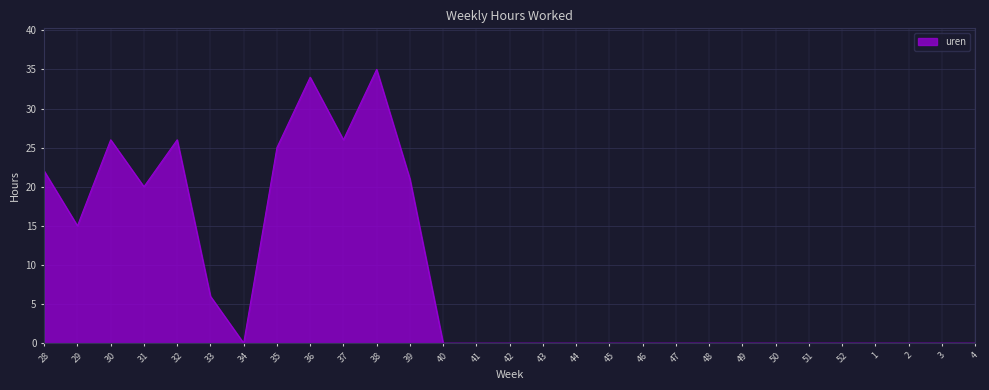

What is the average value?

9